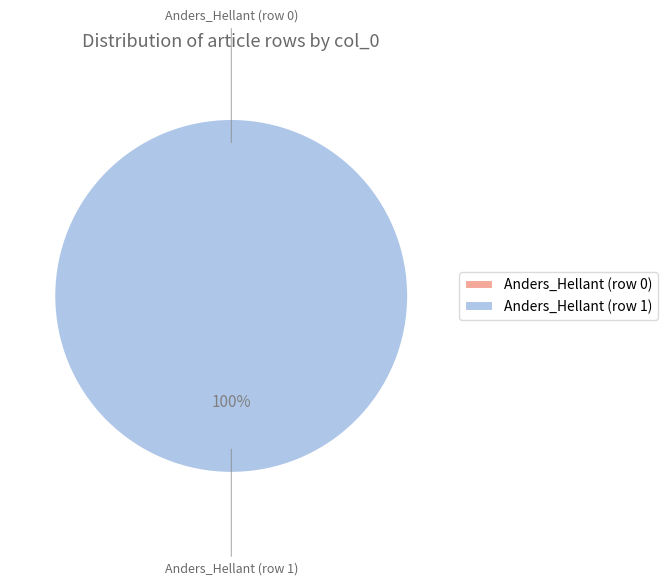

What is the change in value from Anders_Hellant (row 0) to Anders_Hellant (row 1)?

+1